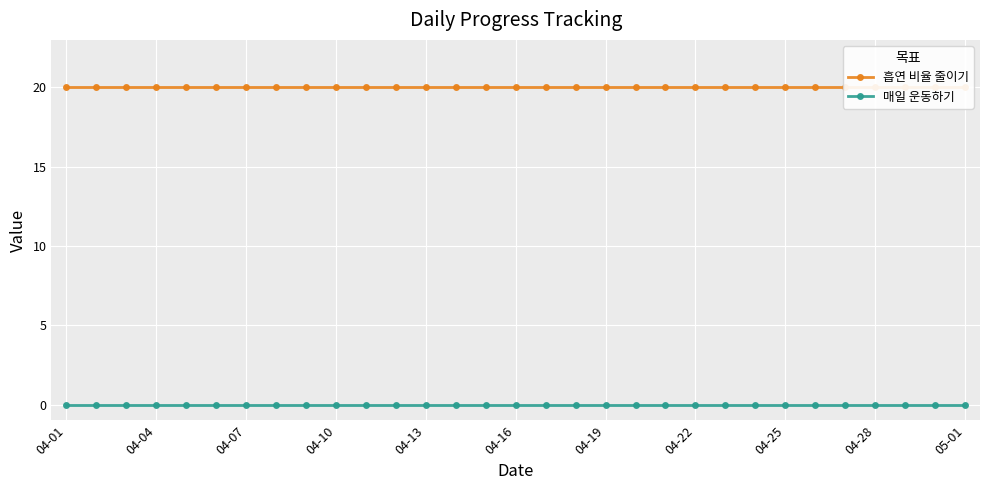

What is the difference between the highest and lowest values at 04-04?

20